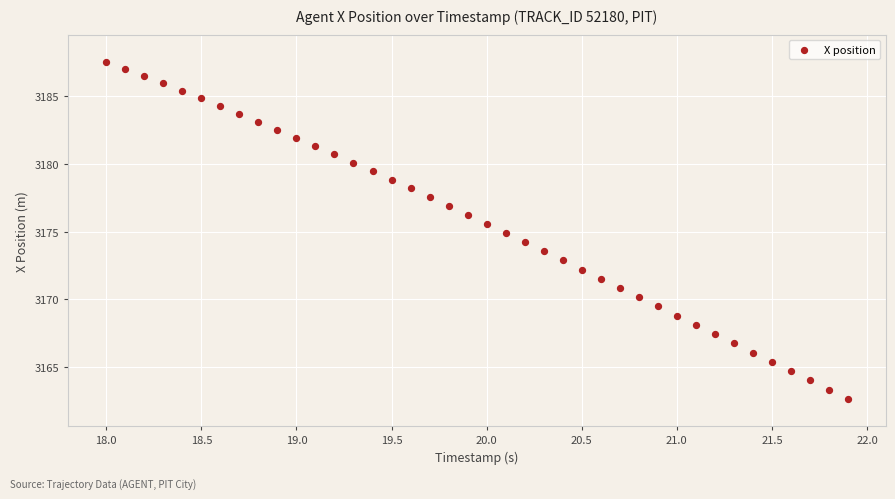

What is the range of X values (max minus min)?

3.9